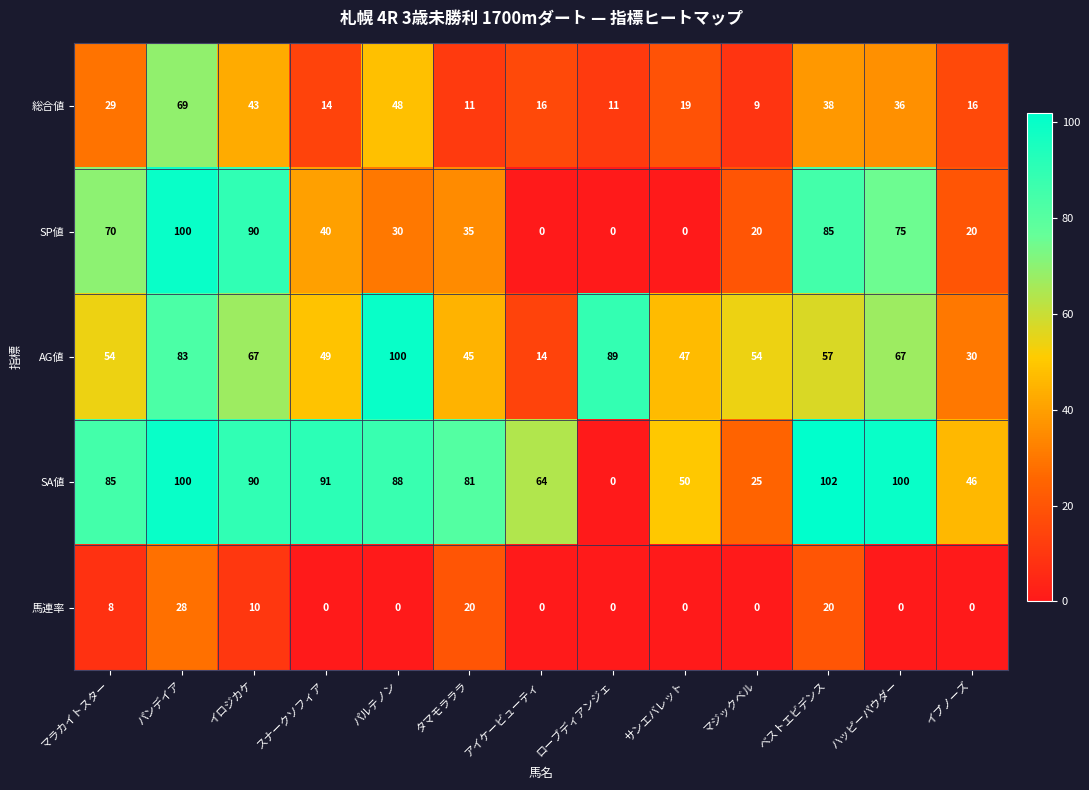

Rank the series by their average value, from highest to lowest.

SA値, AG値, SP値, 総合値, 馬連率